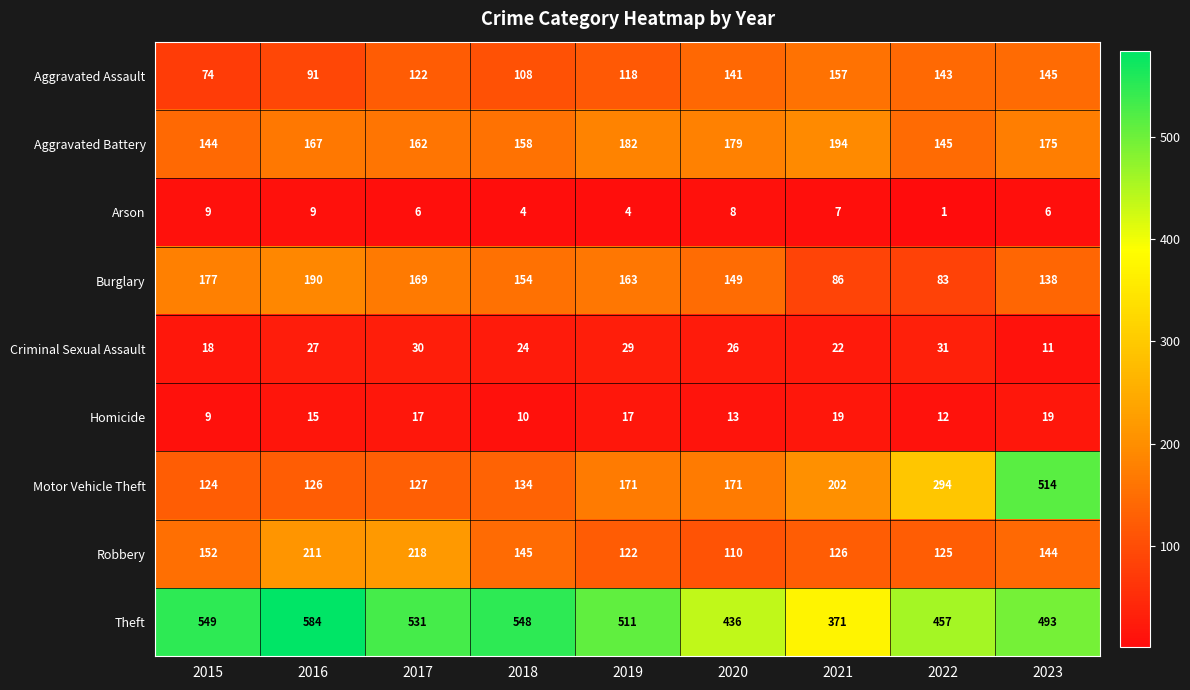

At which label does Robbery first exceed 144?

2015